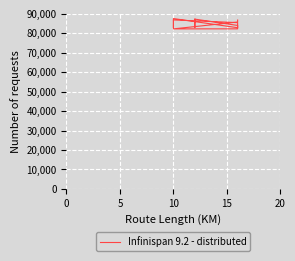

At which label is the value closest to 84893?

10